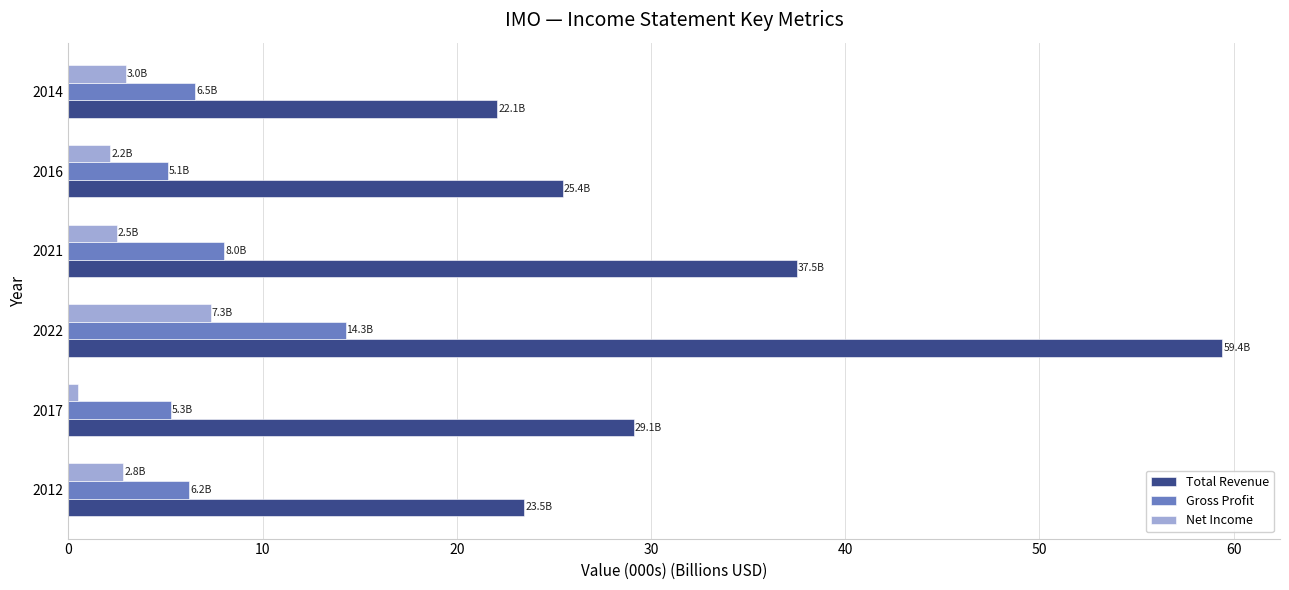

At how many categories does at least one series exceed 43?

1